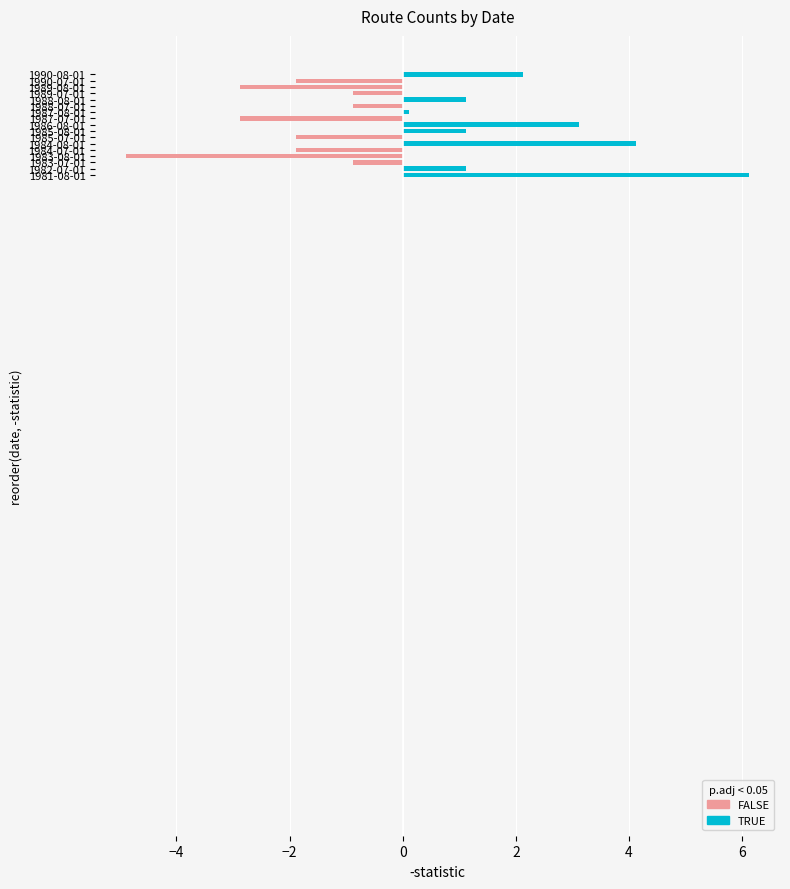

Which label corresponds to the largest value in the chart?

1981-08-01